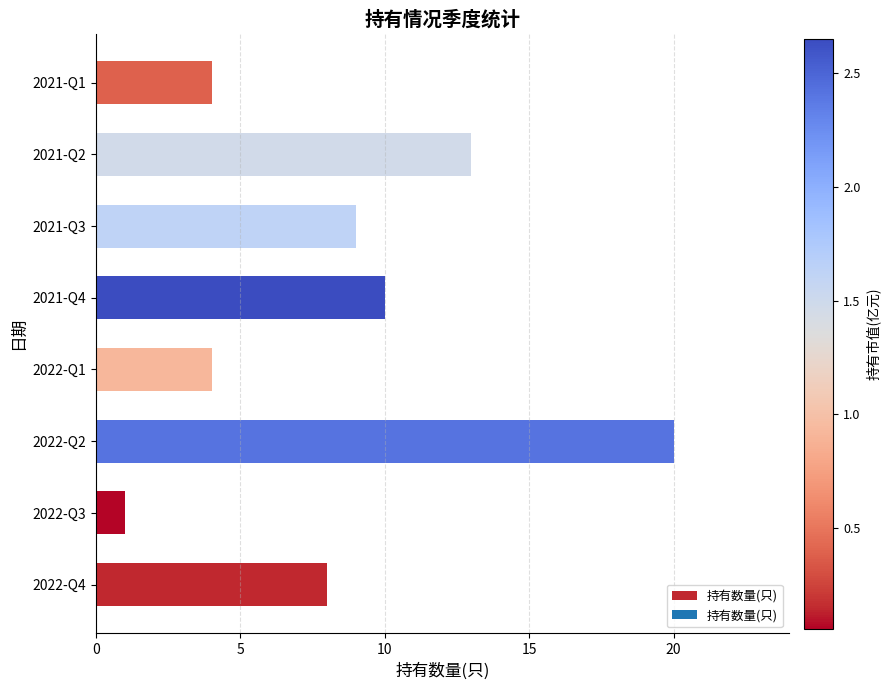

Reading bottom to top, extract all data points from this chart.

2022-Q4=8	2022-Q3=1	2022-Q2=20	2022-Q1=4	2021-Q4=10	2021-Q3=9	2021-Q2=13	2021-Q1=4